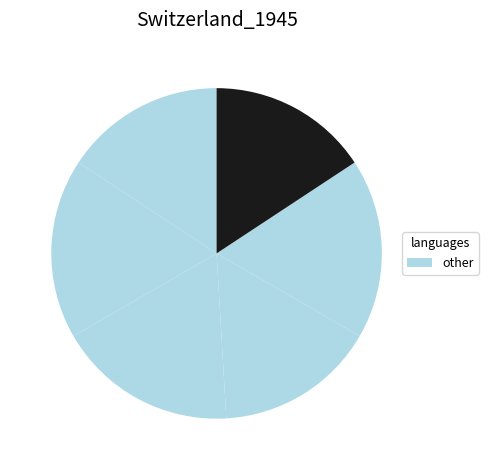

How many slices are in this pie chart?

6